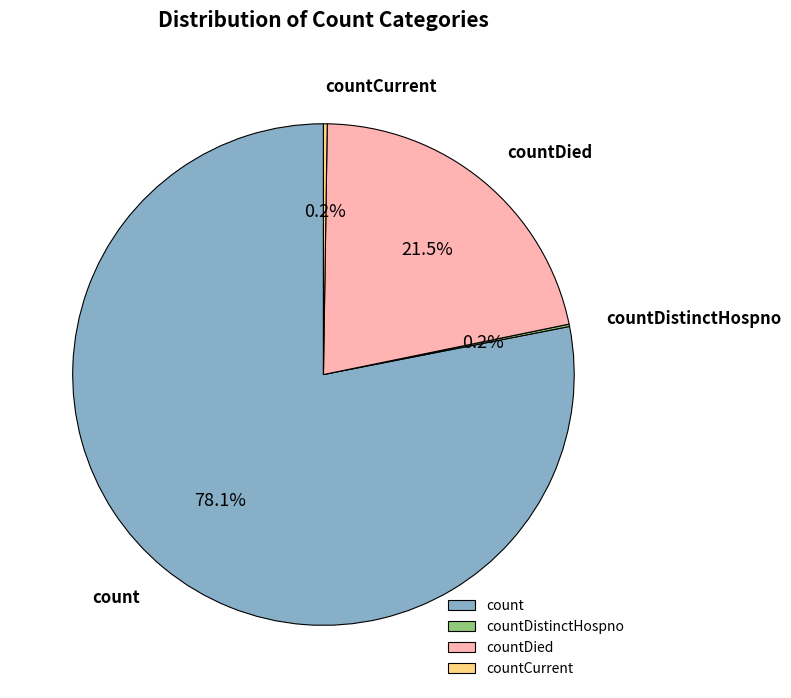

What portion of the pie excludes count?

21.9%